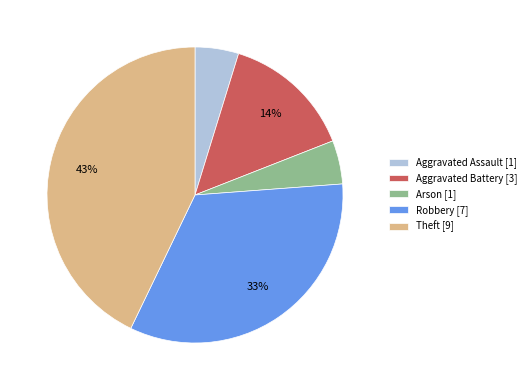

Count the number of slices in the pie.

5